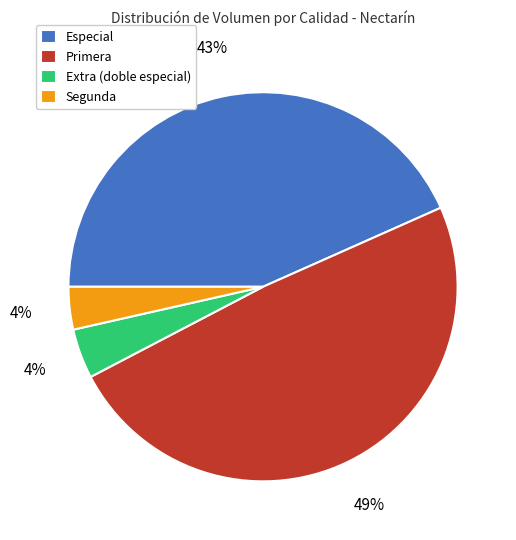

Which has a higher value, Extra (doble especial) or Especial?

Especial